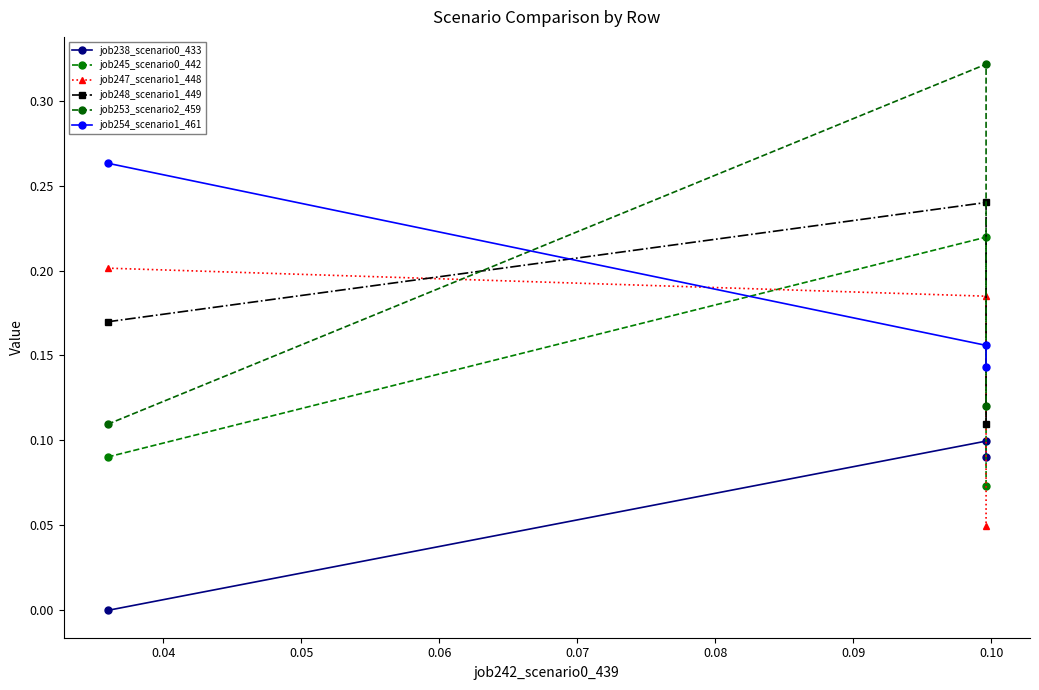

Which series has the largest total across all categories?

job254_scenario1_461